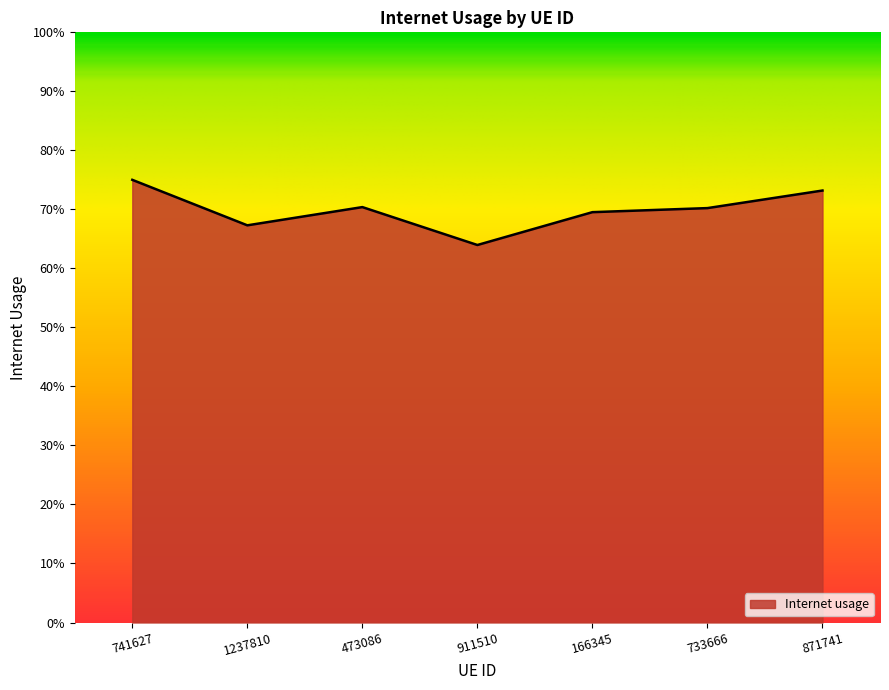

Is this an area chart (filled region under the line)?

Yes